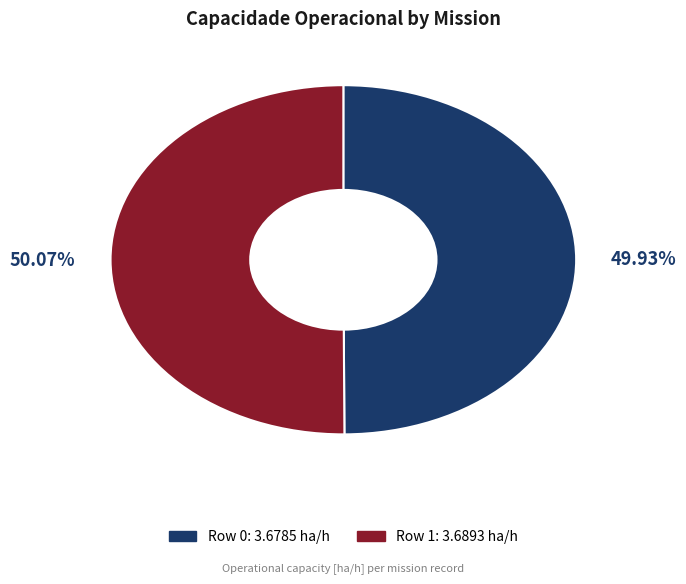

What is the ratio of the value at Row 0 to the value at Row 1?

1.0